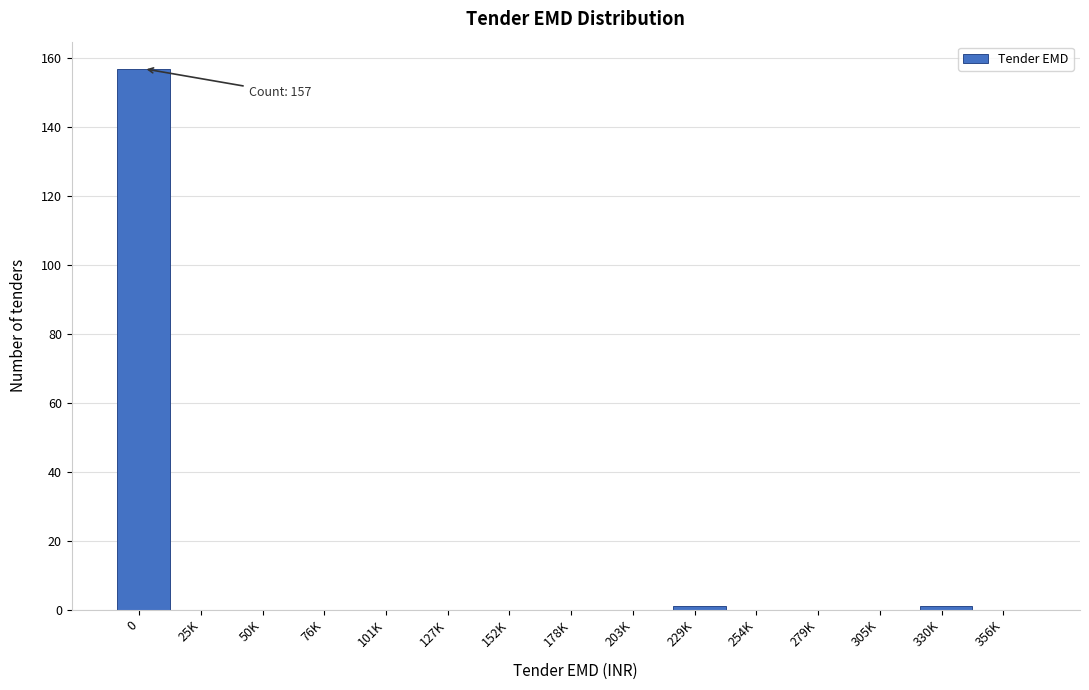

Reading left to right, transcribe all the data shown in this chart.

0=157	25K=0	50K=0	76K=0	101K=0	127K=0	152K=0	178K=0	203K=0	229K=1	254K=0	279K=0	305K=0	330K=1	356K=0